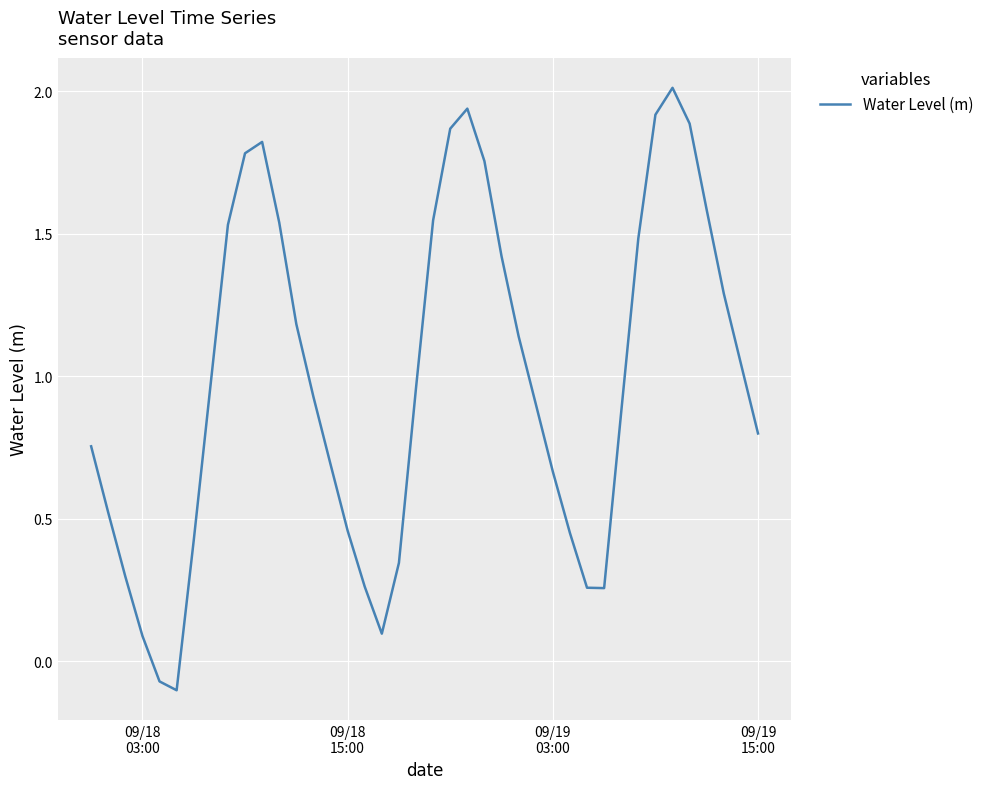

How many negative values are there?

2